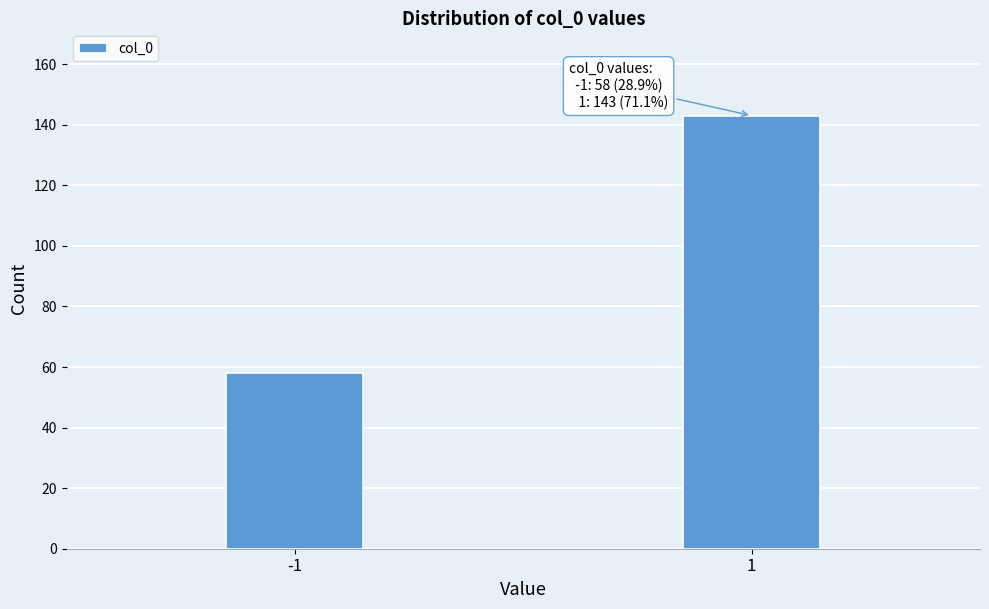

Reading left to right, what are all the values shown in this chart?

58	143